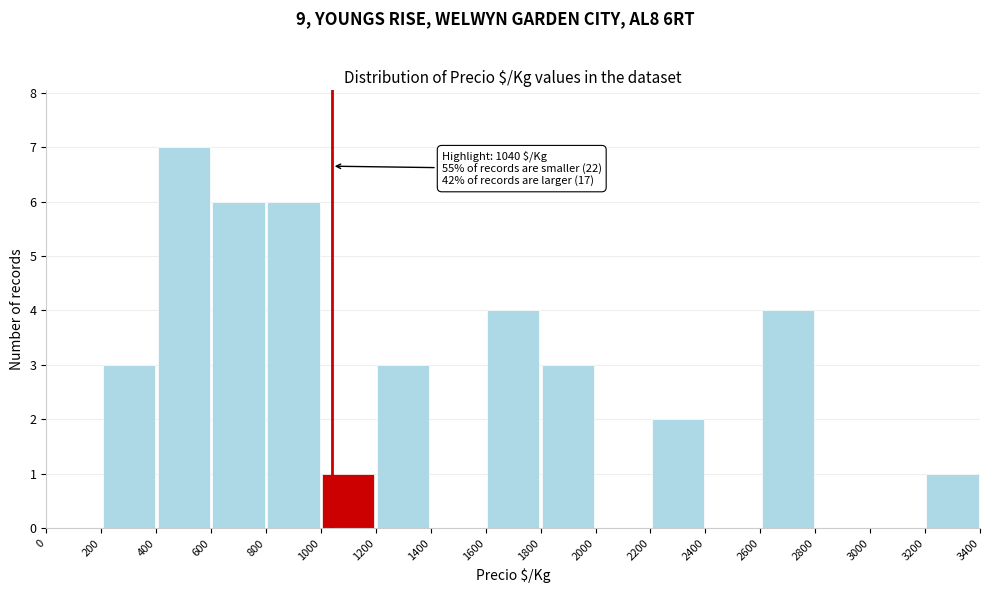

Which range on the x-axis has the tallest bar?

400 to 600